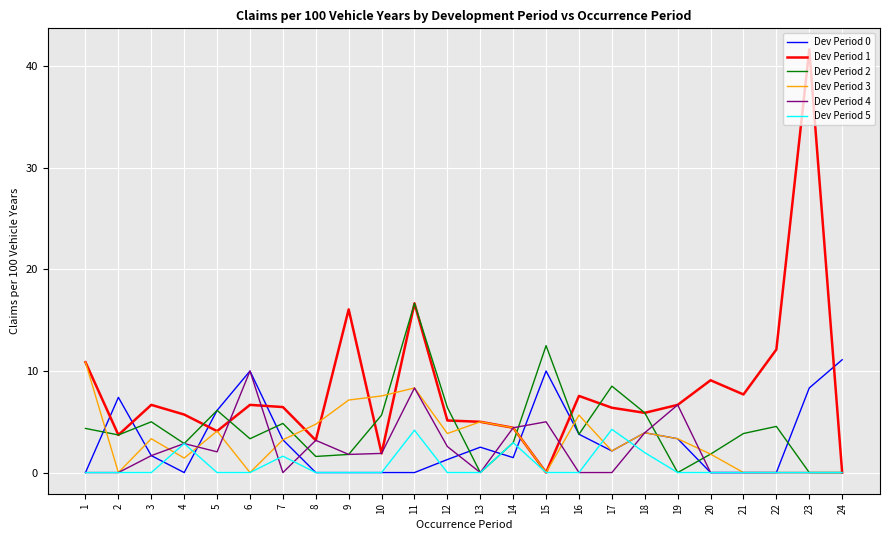

Is the value of Dev Period 0 at 19 greater than the value of Dev Period 2 at 5?

No